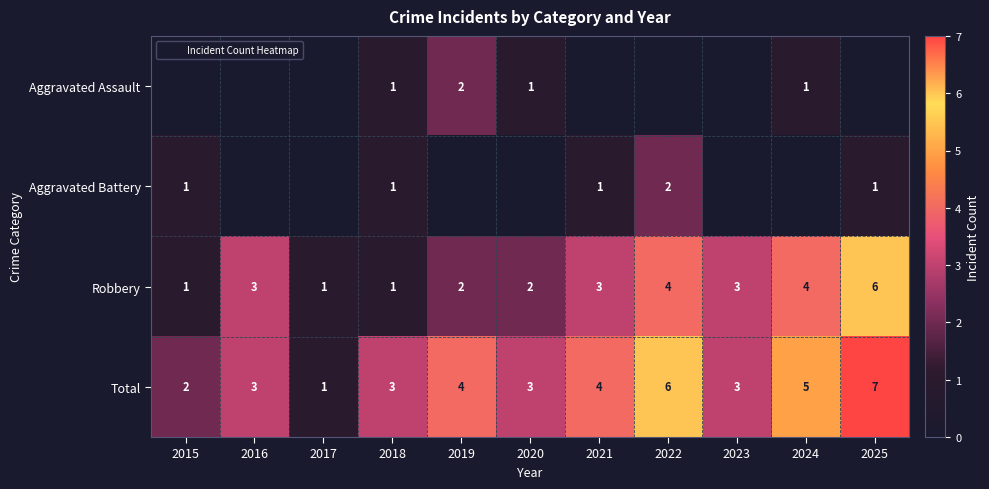

How many distinct data groups are displayed?

4